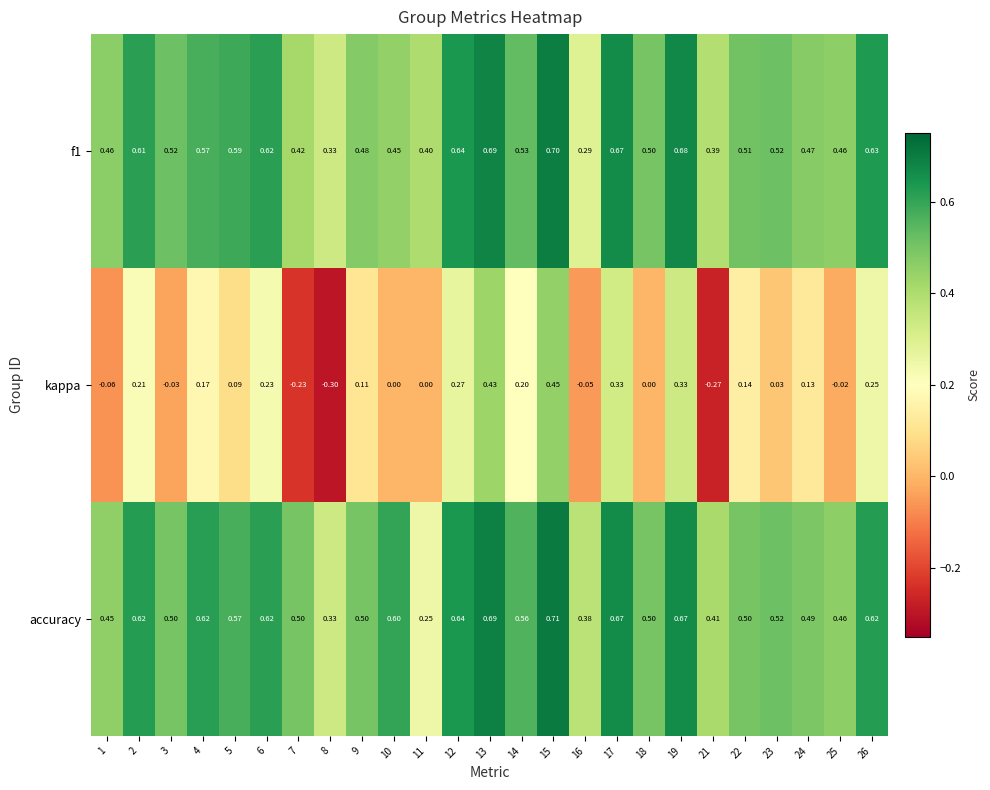

What is the difference between the highest and lowest values at 26?

0.4